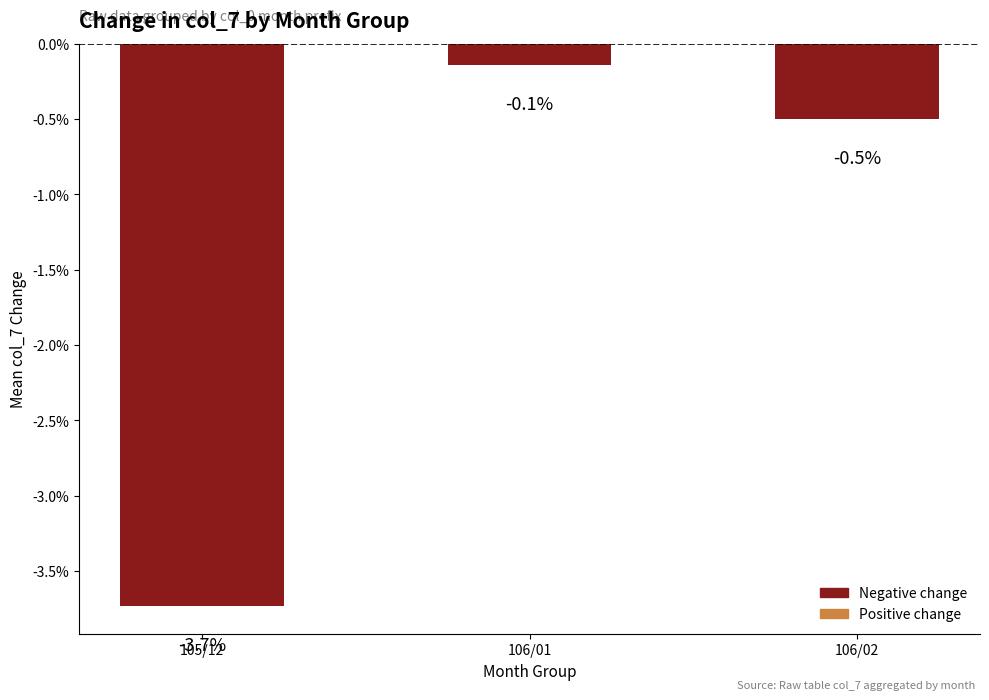

Are the bars horizontal?

No